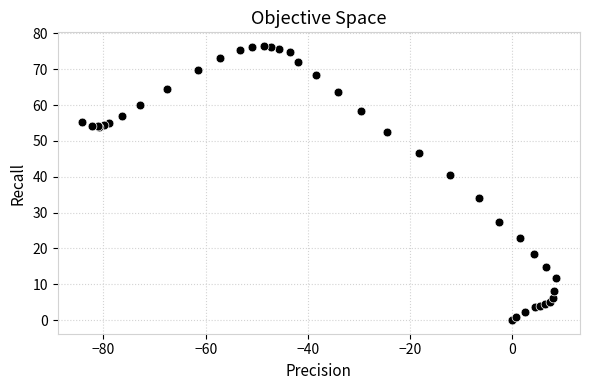

What Y value in the scatter plot is closest to 38?

40.6